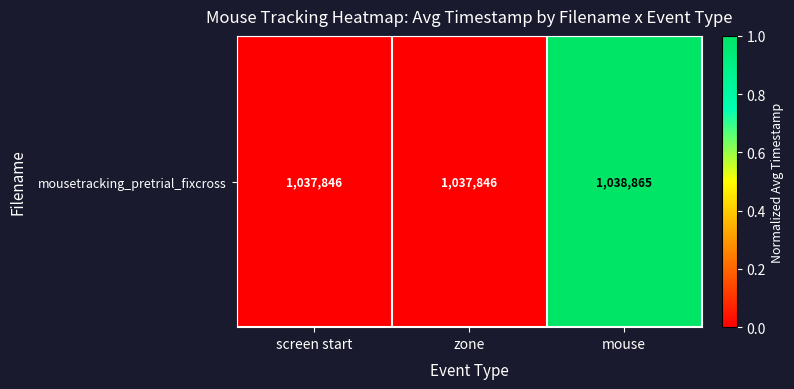

What is the difference between the maximum and second lowest values?

1.0